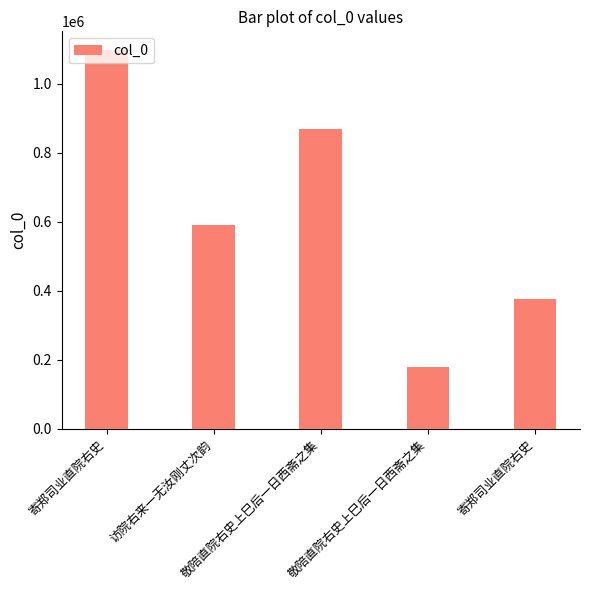

What is the label of the 1st bar from the left?

寄郑司业直院右史